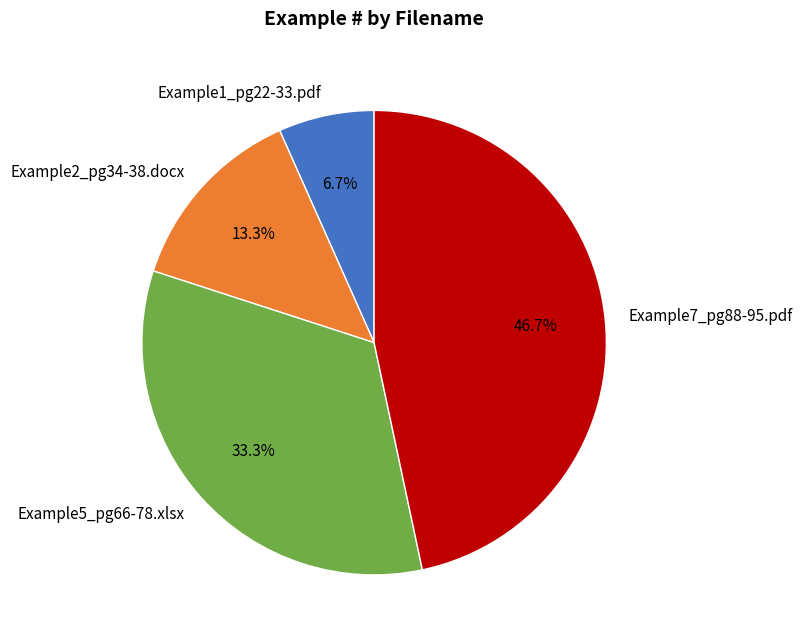

True or false: Example5_pg66-78.xlsx accounts for 43% of the total.

False